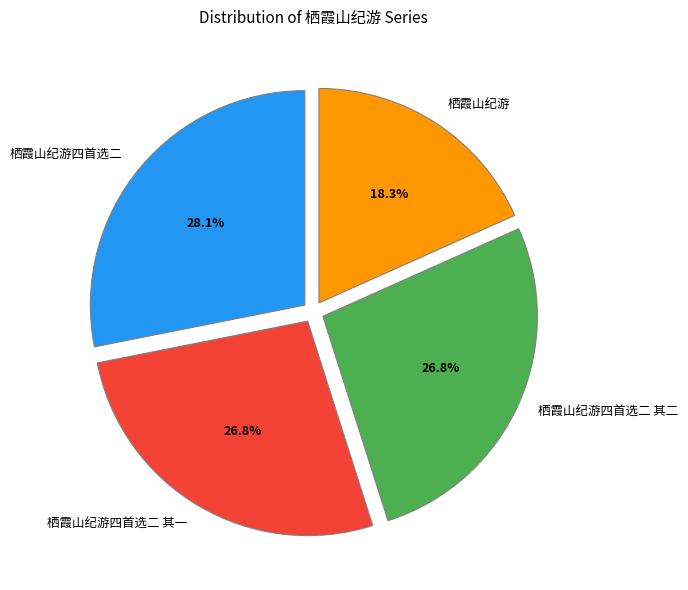

Count the number of slices in the pie.

4